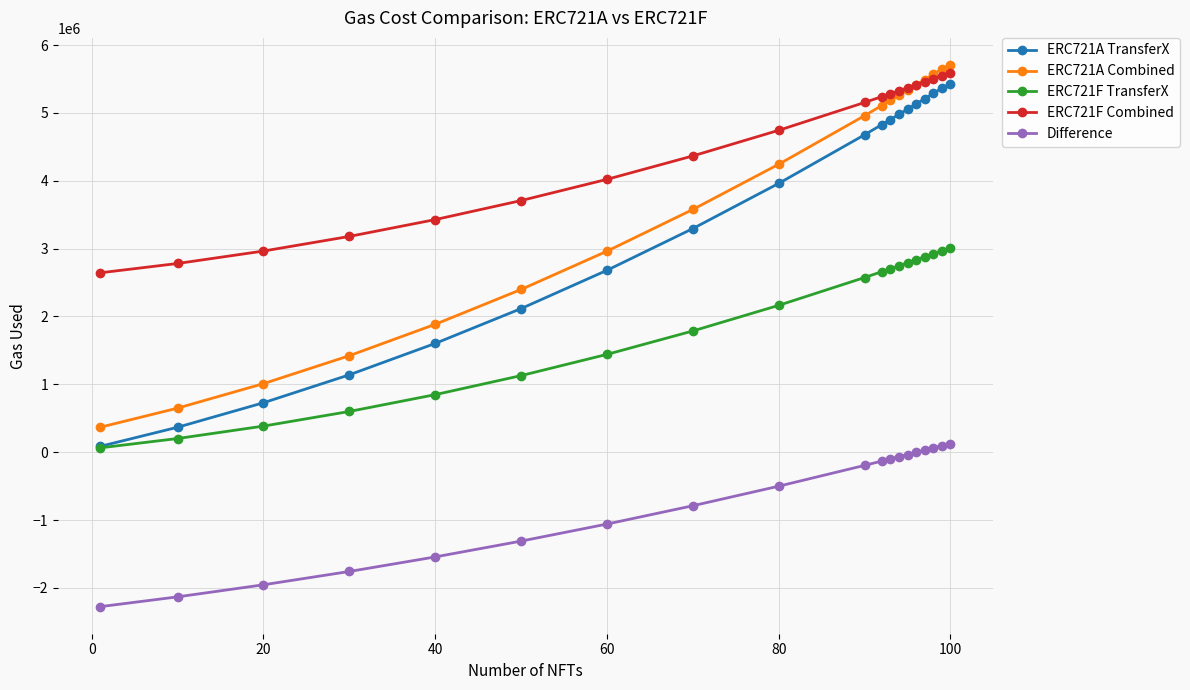

How many times do ERC721F Combined and ERC721A Combined cross each other?

1